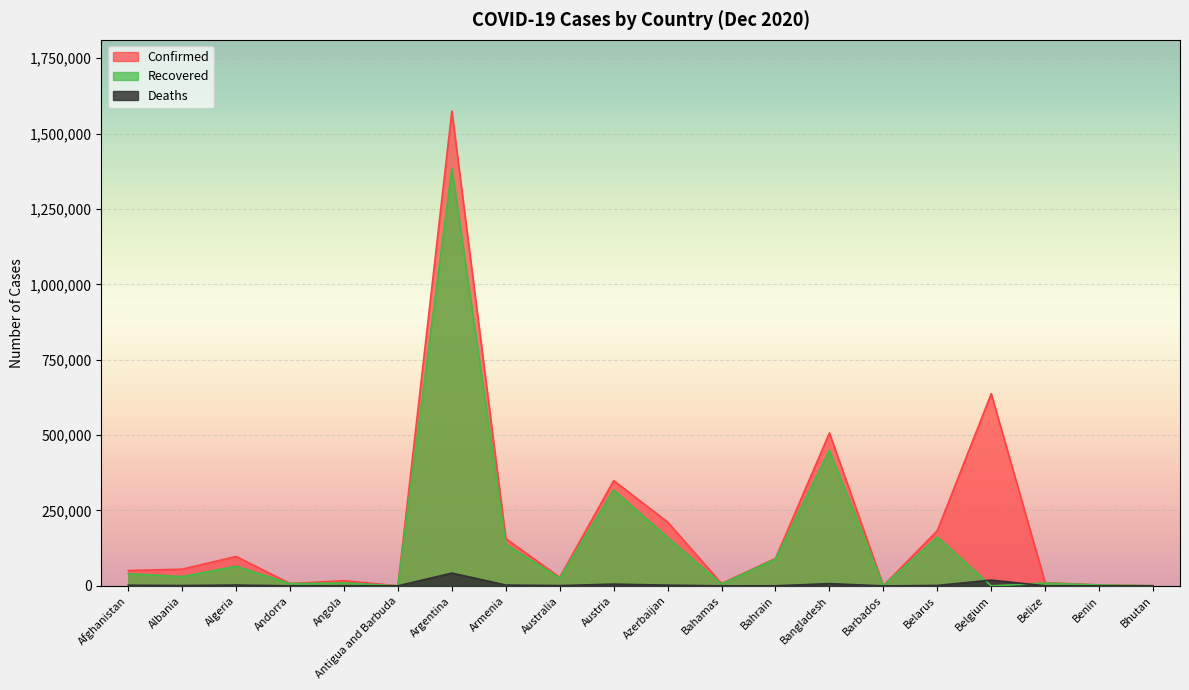

Where does the Deaths series first go above 1134?

Afghanistan